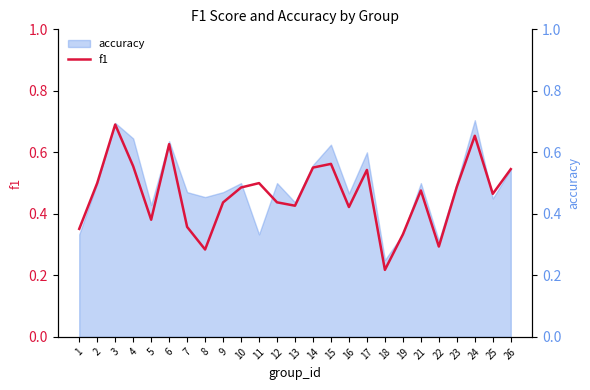

What is the difference between the second highest and minimum values?

0.4